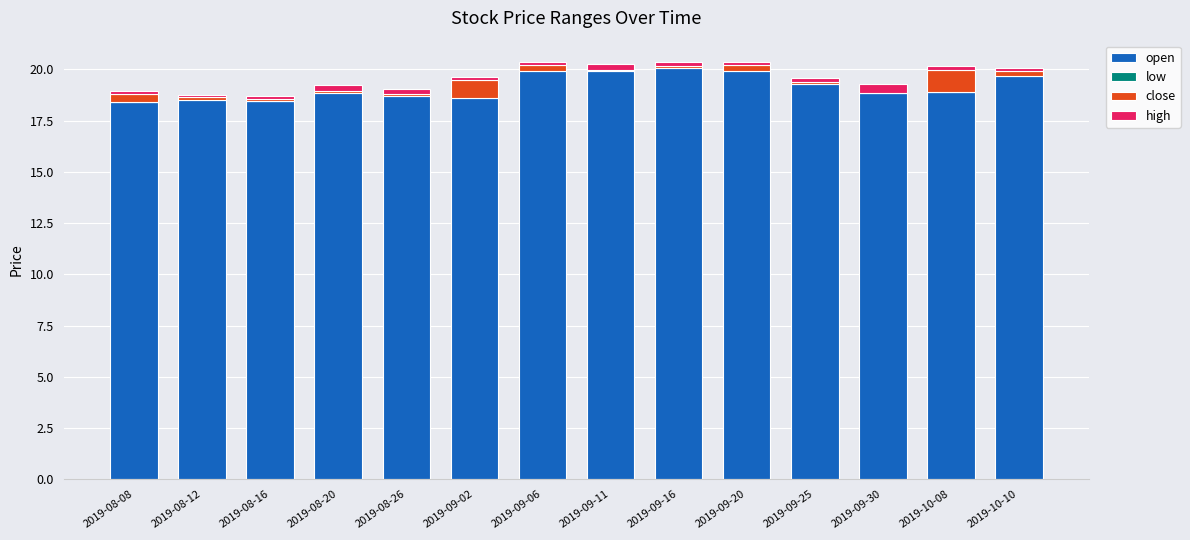

What is the sum of the low values at 2019-09-11 and 2019-10-08?

-0.3